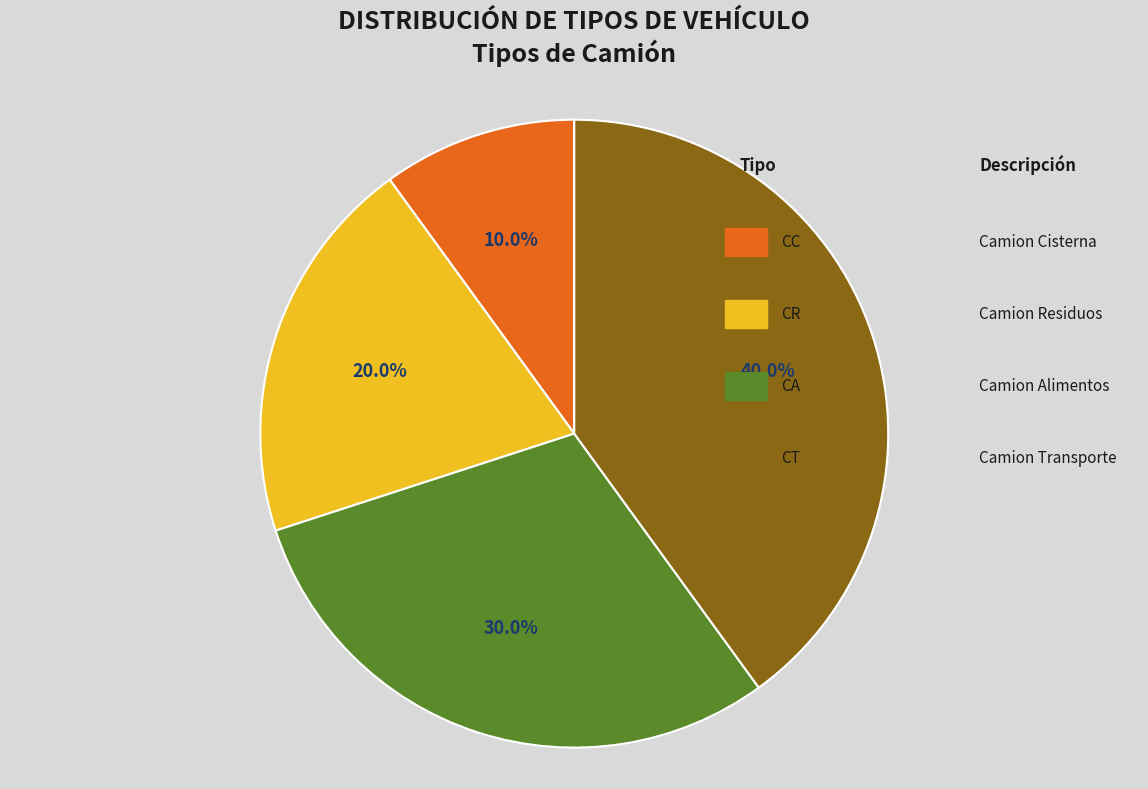

Does CR represent more than half of the total?

No